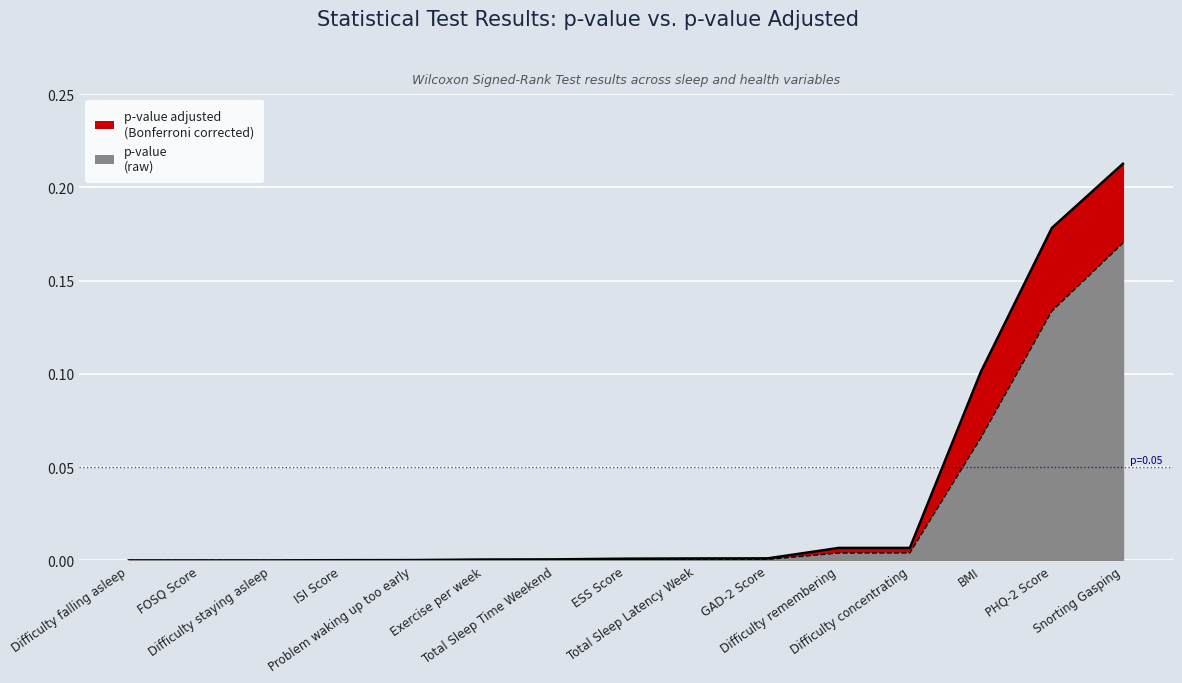

Count the number of categories in the chart.

15